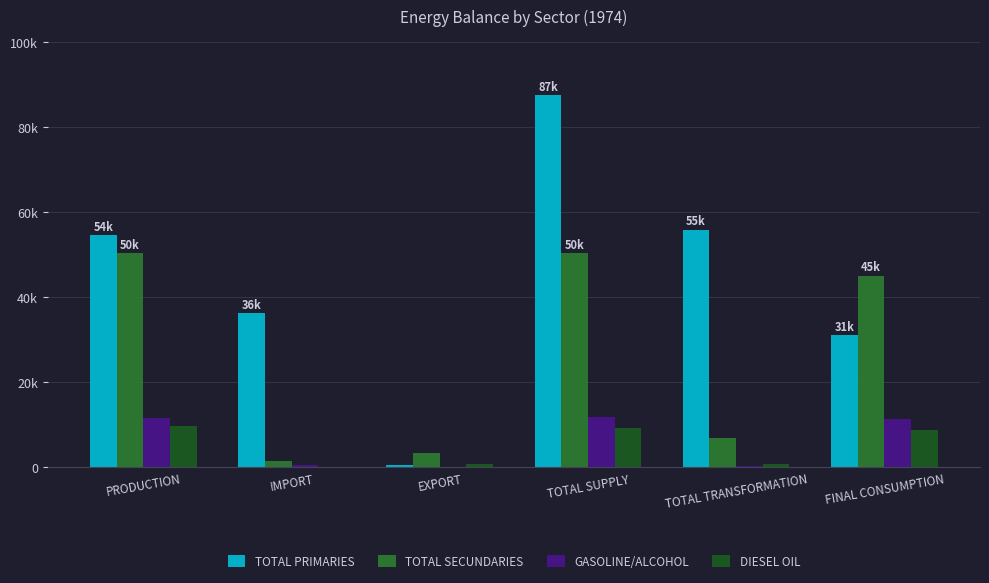

What is the label of the 1st bar from the right?

FINAL CONSUMPTION